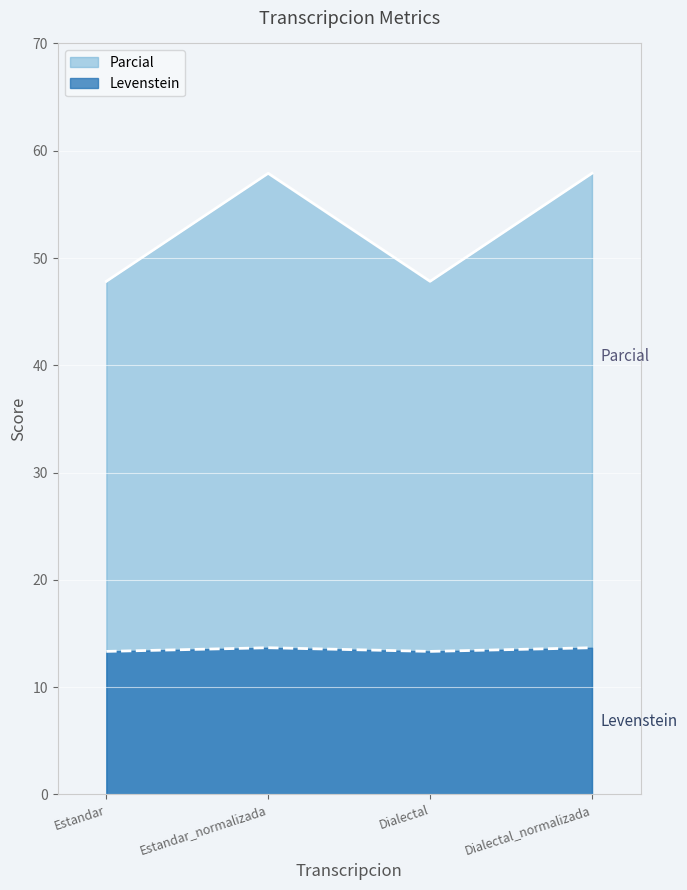

Is the value of Levenstein at Estandar greater than the value of Parcial at Estandar?

No